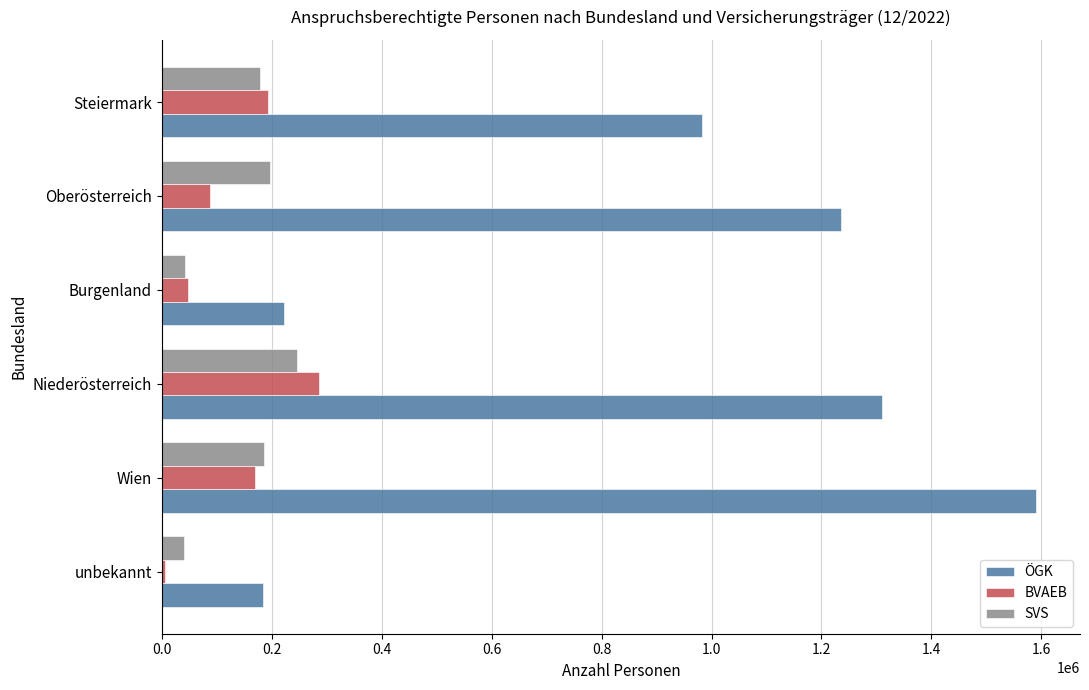

Rank the categories by ÖGK value from highest to lowest.

Wien, Niederösterreich, Oberösterreich, Steiermark, Burgenland, unbekannt